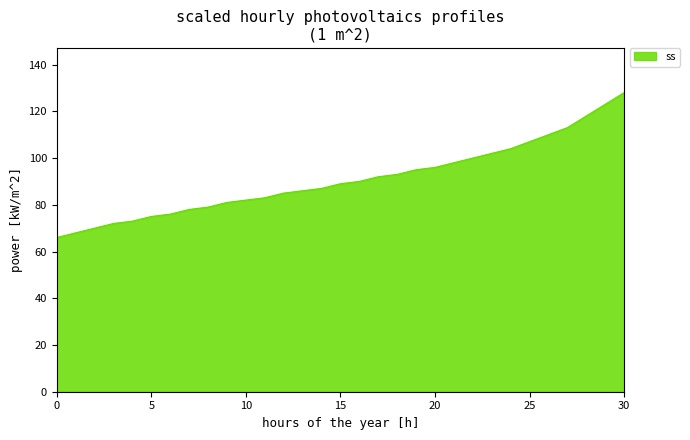

What is the difference between the maximum and minimum values?

62